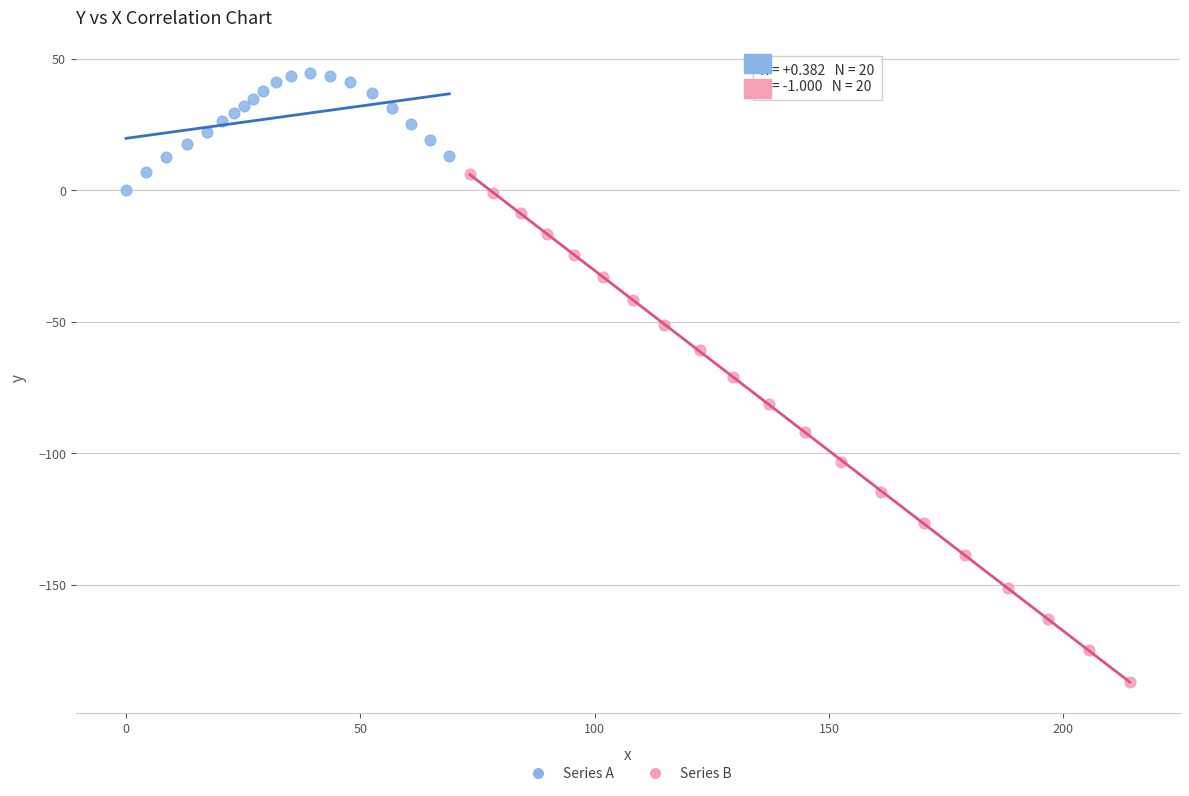

Which series contains the lowest Y value?

Series B